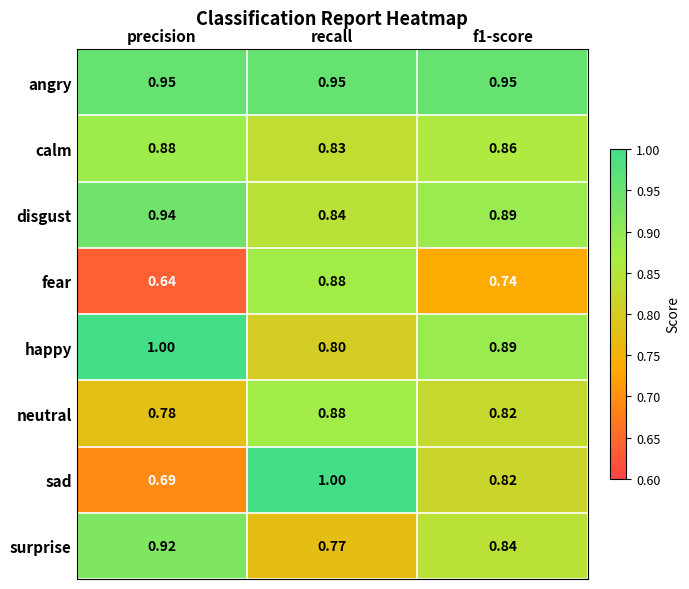

Is the value of angry at recall greater than the value of surprise at precision?

Yes